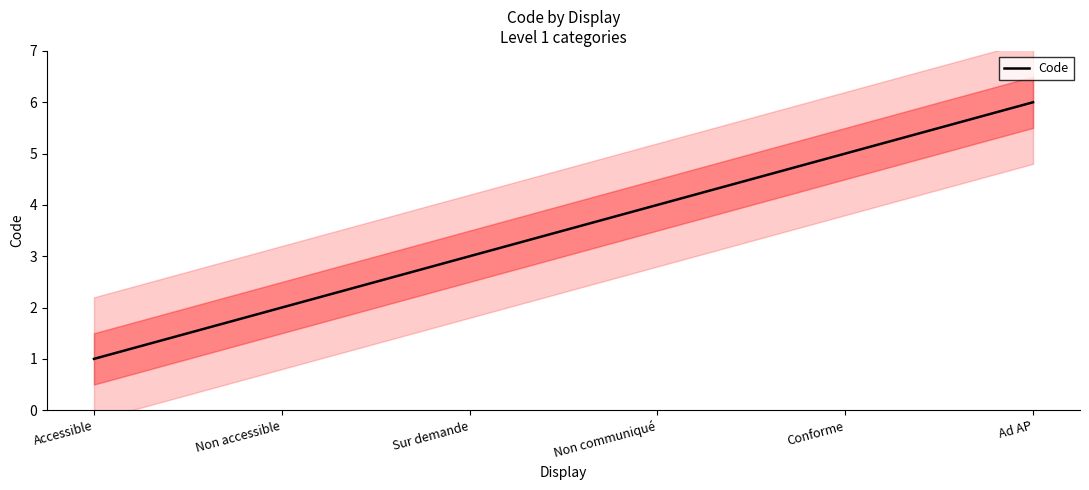

At which category does the chart reach its peak across all series?

Ad AP